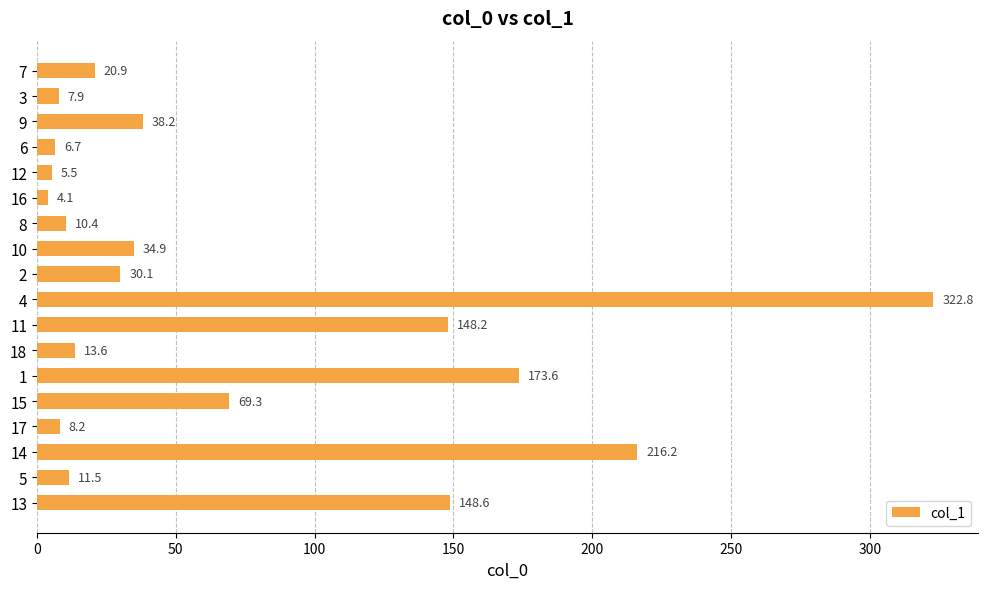

Which category has the lowest value across all series?

16